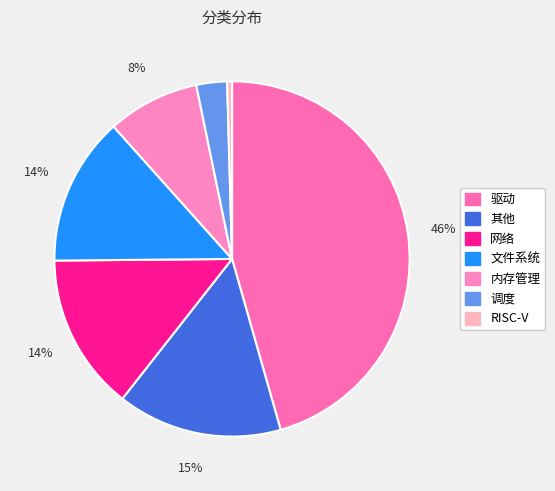

Rank the categories by value from lowest to highest.

RISC-V, 调度, 内存管理, 文件系统, 网络, 其他, 驱动